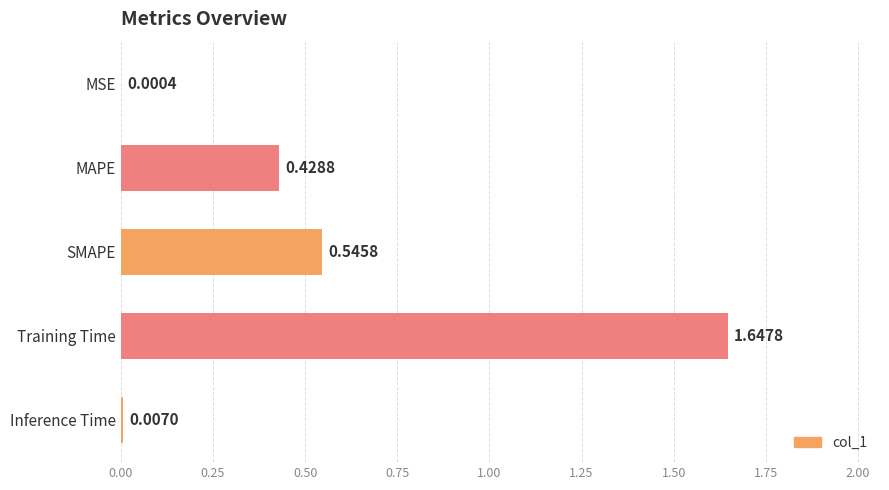

What is the sum of all values?

2.6